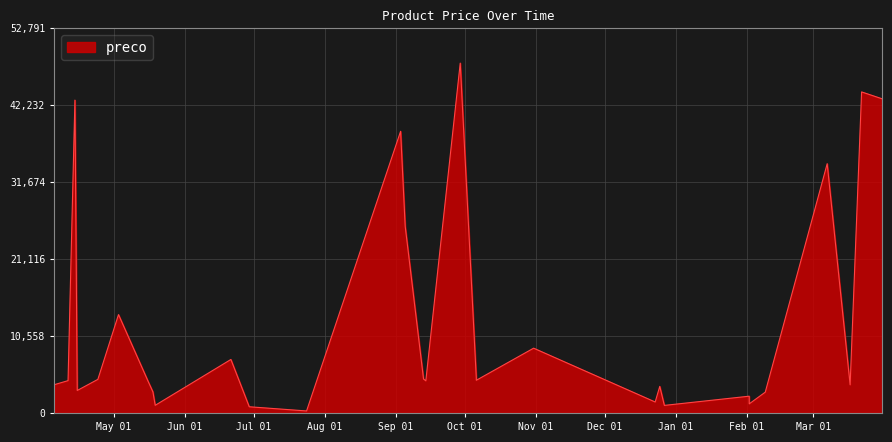

Which label corresponds to the smallest value in the chart?

2023-07-24